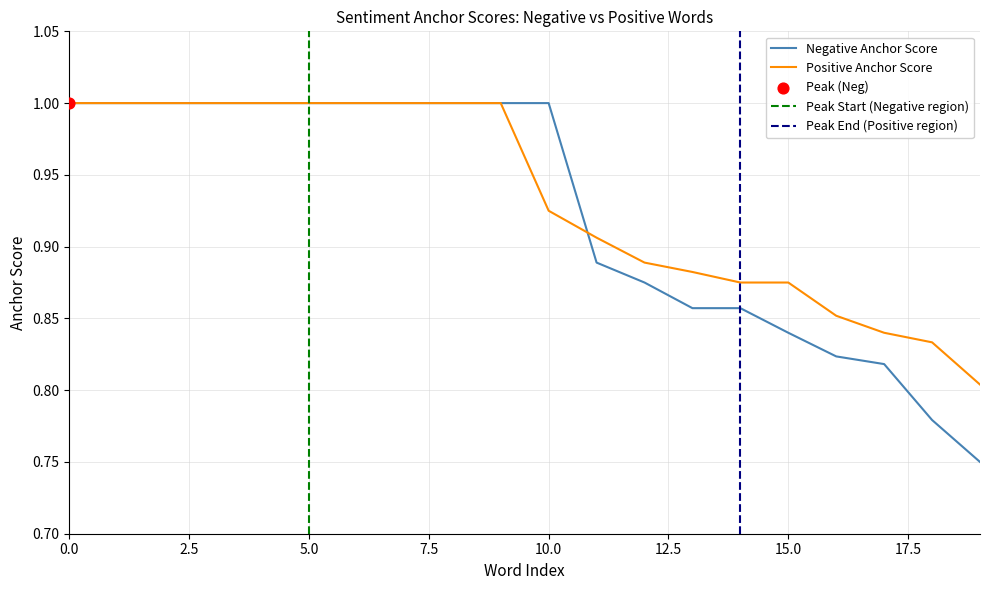

At how many categories does at least one series exceed 0?

20